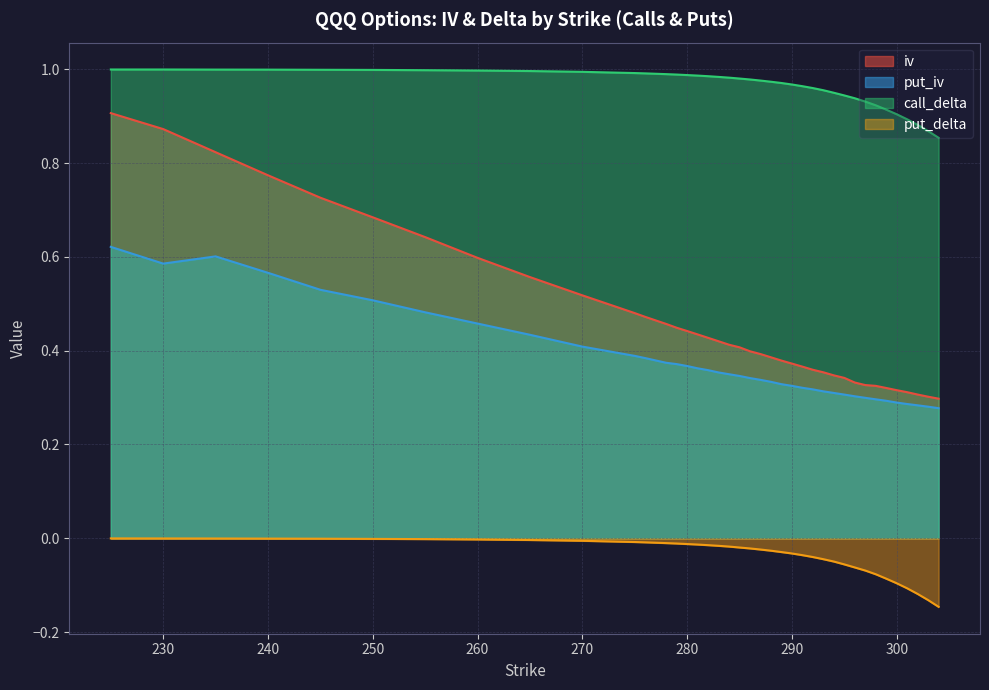

At which label is put_delta closest to 0?

225